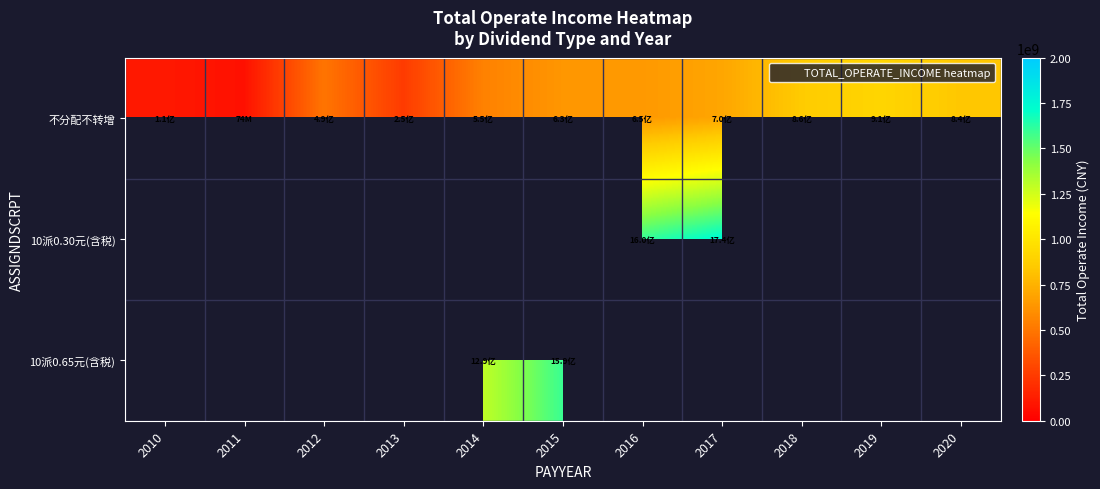

Which category has the lowest value across all series?

2011